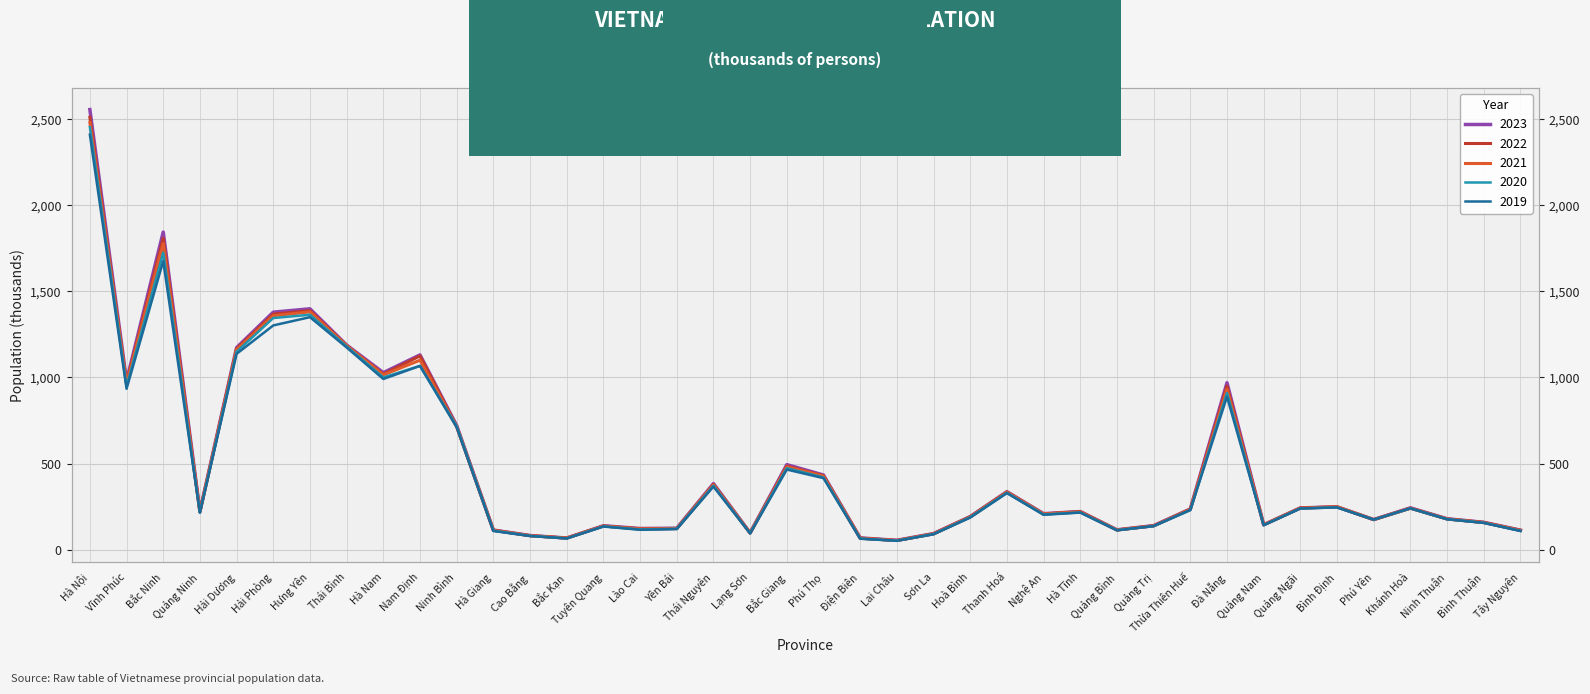

True or false: 2023 has more than 0 interior local peaks.

True